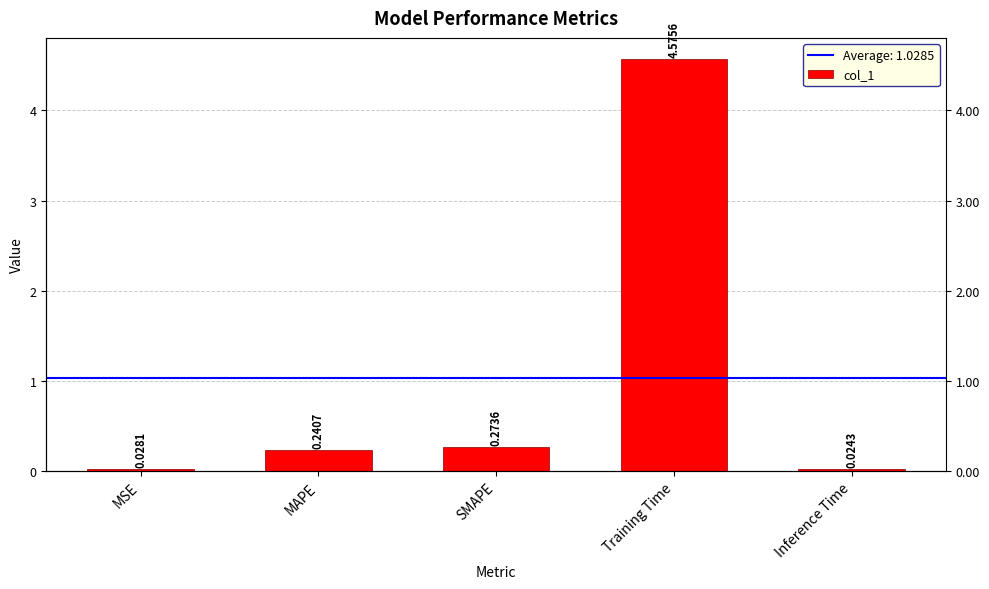

What is the label of the 4th bar from the left?

Training Time